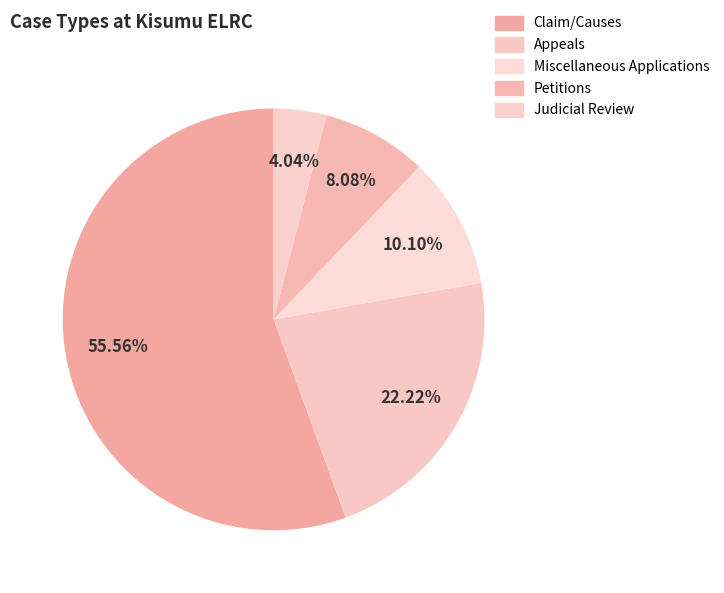

Combined, do Appeals and Miscellaneous Applications account for over 50%?

No